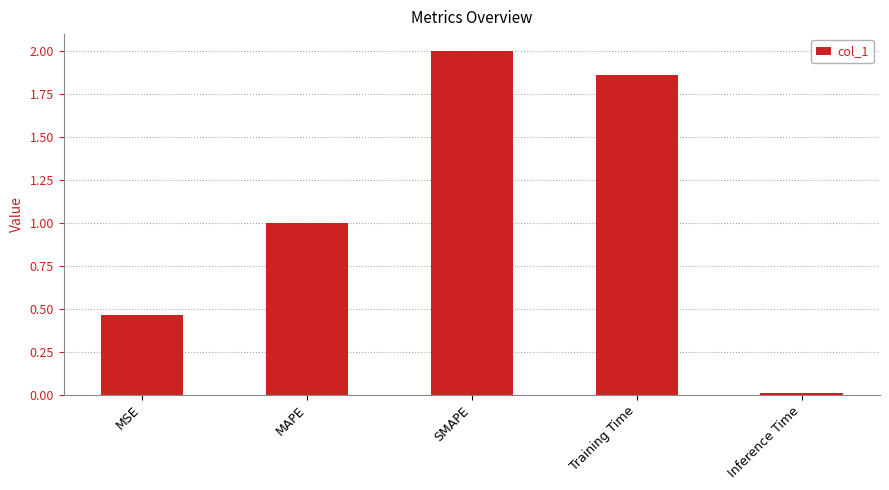

Rank the categories by value from highest to lowest.

SMAPE, Training Time, MAPE, MSE, Inference Time